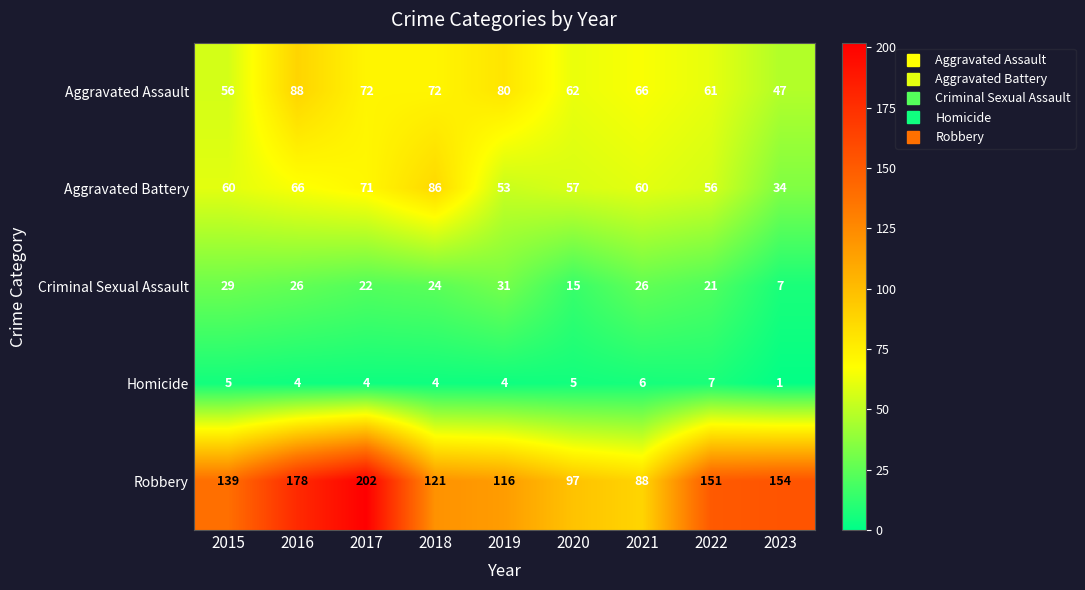

Which label corresponds to the largest value in the chart?

2017